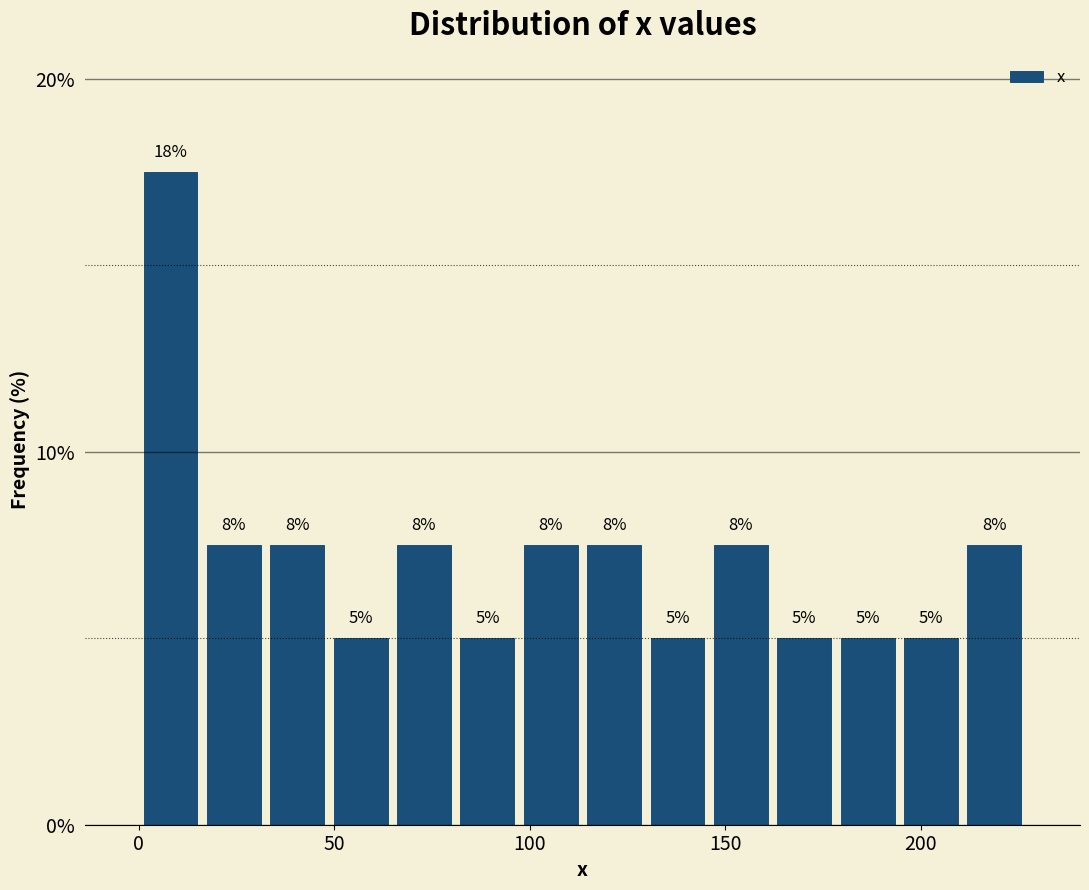

Around what value on the x-axis is the tallest bar? Give the approximate position of its centre, as read against the axis.

10